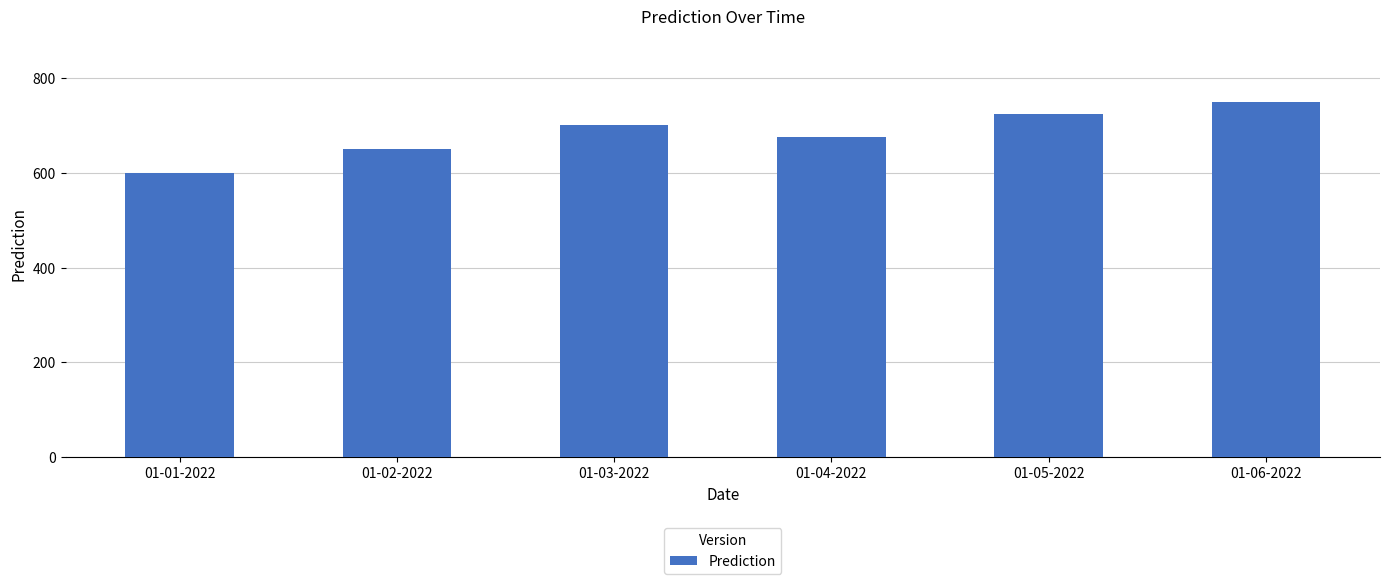

How many data points are less than 700?

3